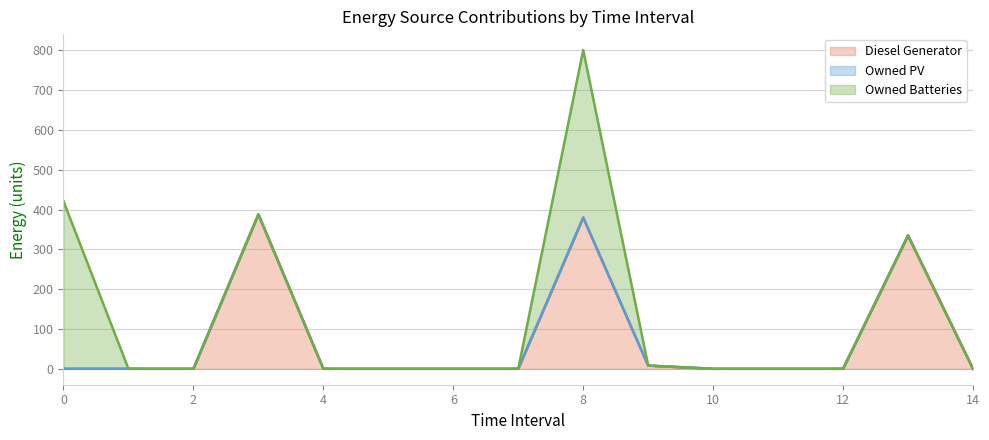

At 0, list the series in order from smallest to largest.

Diesel Generator, Owned PV, Owned Batteries